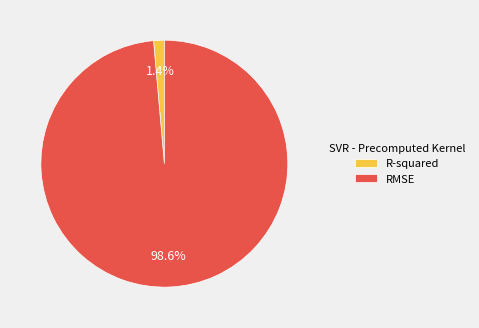

To the nearest percent, what portion does RMSE represent?

99%